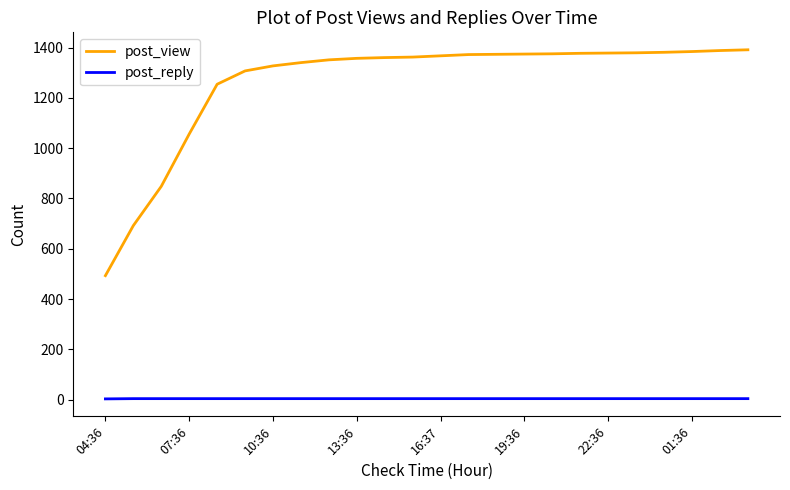

List the series in order of their peak value, highest first.

post_view, post_reply